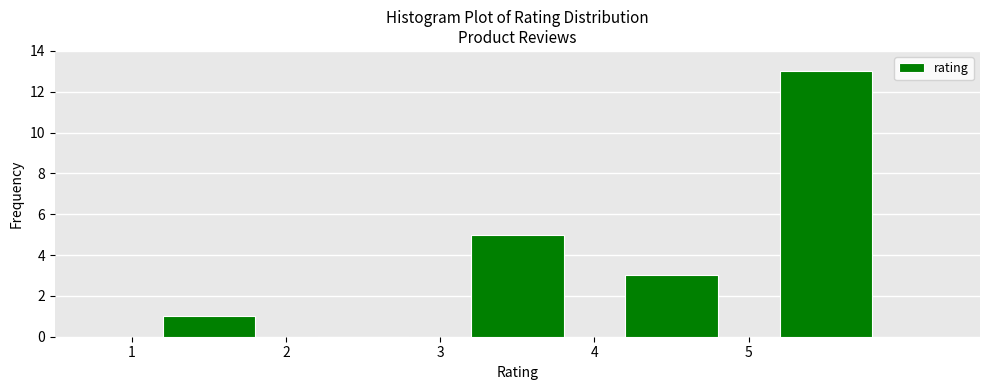

Reading left to right, transcribe this chart: for each bar, give the range it covers on the x-axis and its height. The values are not printed on the chart, so give them approximately, as read against the axis.

1 to 2: 1
2 to 3: 0
3 to 4: 5
4 to 5: 3
5 to 6: 13